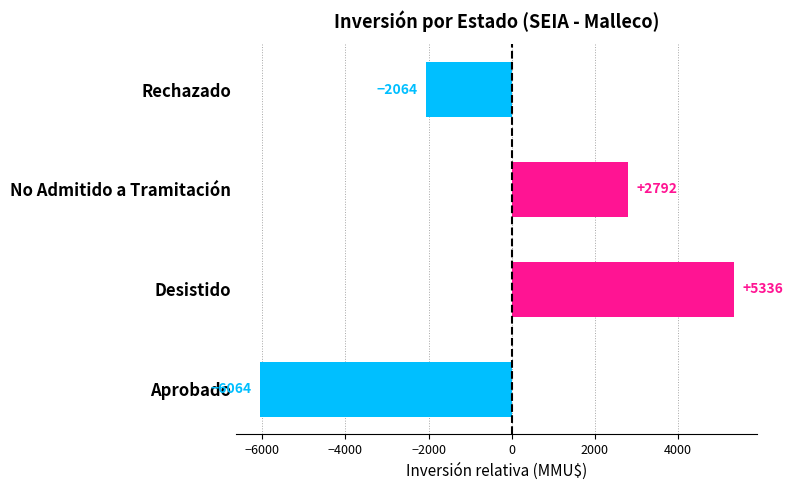

What is the difference between the second highest and second lowest values?

4856